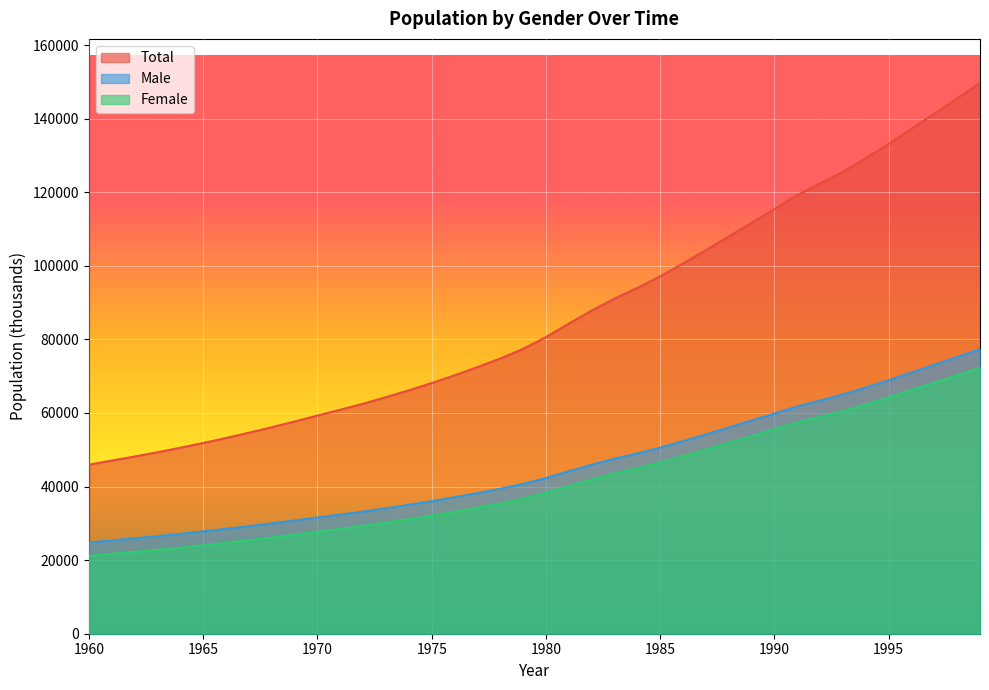

What is the difference between the maximum and minimum values in the Total series?

103740.2